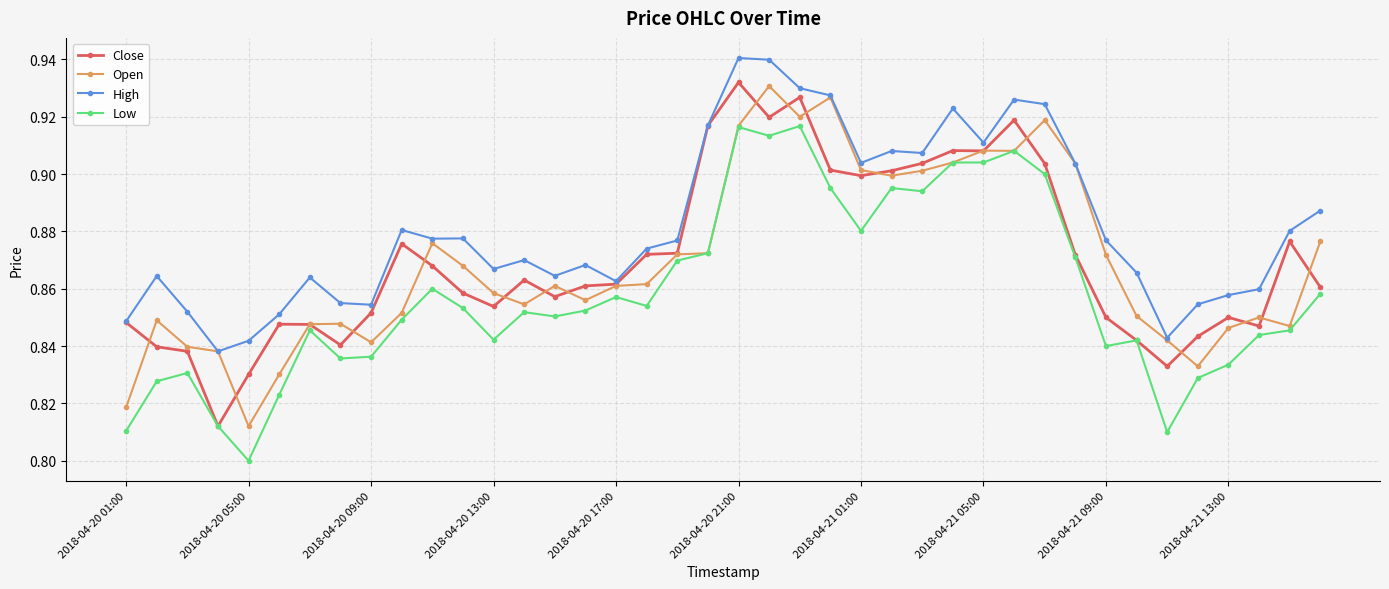

At how many categories does at least one series exceed 0?

40